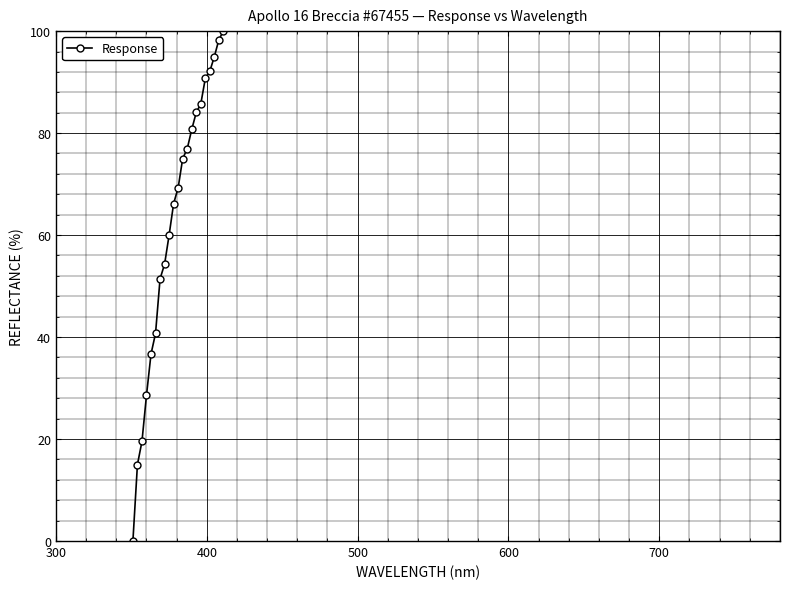

True or false: there are more than 0 points higher than both neighbors.

False